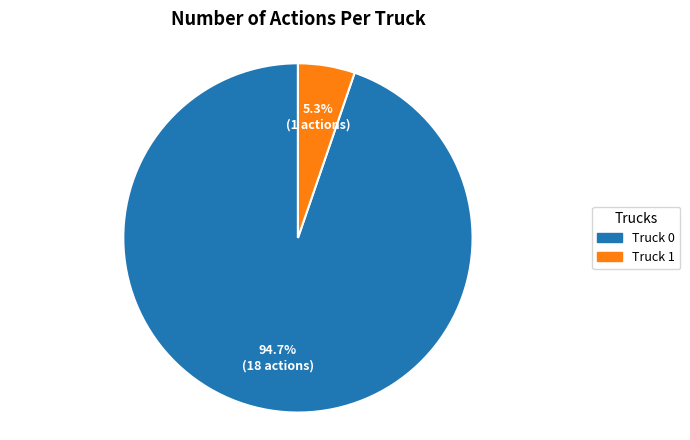

To the nearest percent, what portion does Truck 0 represent?

95%